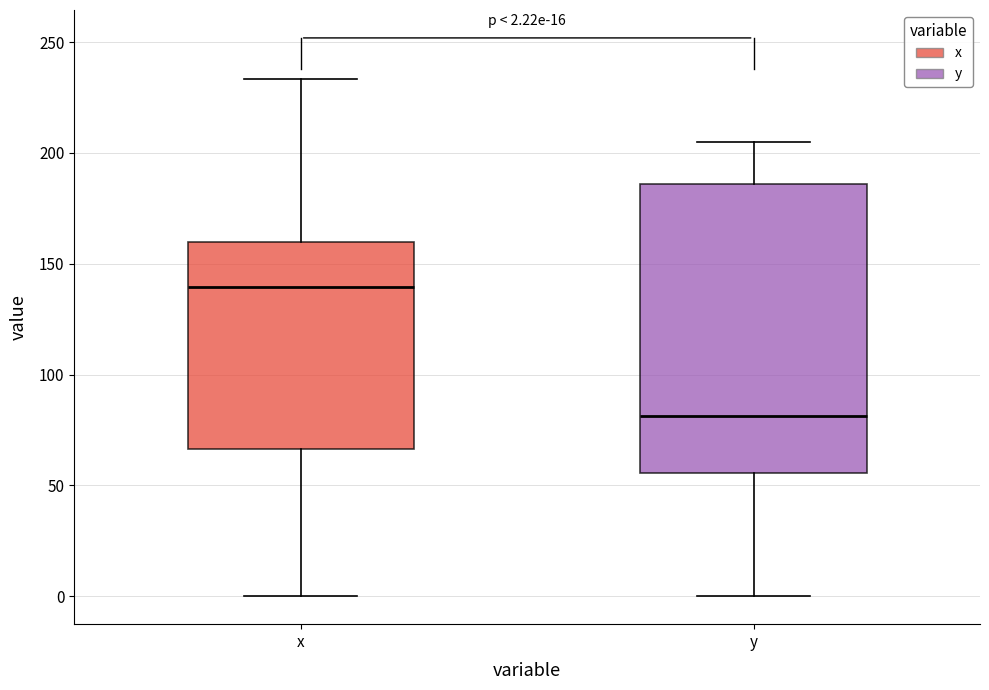

Which box has the highest median line?

x